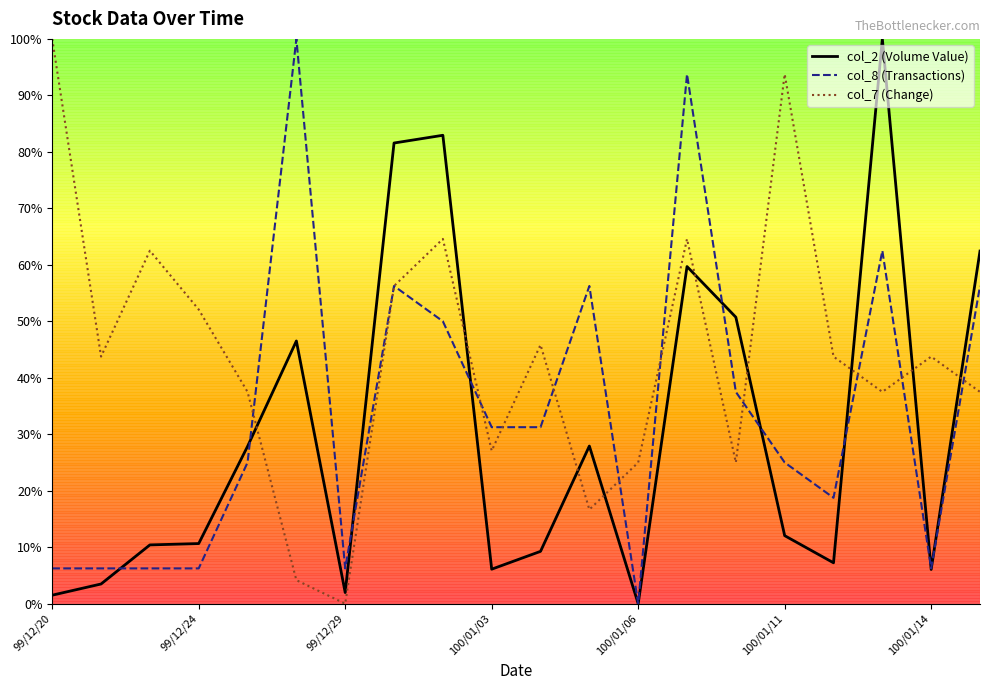

What are all the series names shown in the legend?

col_2 (Volume Value), col_8 (Transactions), col_7 (Change)